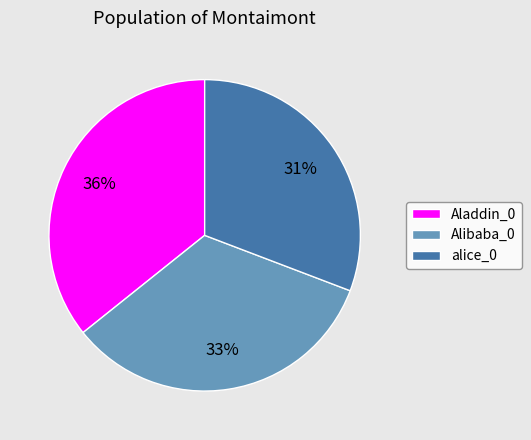

Which slice is the smallest?

alice_0